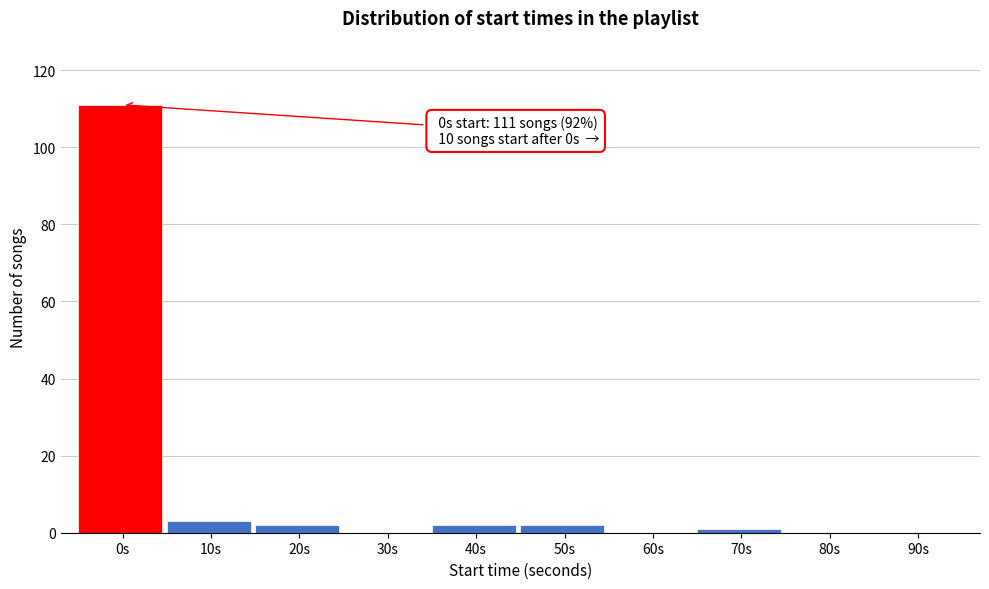

Reading left to right, transcribe all the data shown in this chart.

0s=111	10s=3	20s=2	30s=0	40s=2	50s=2	60s=0	70s=1	80s=0	90s=0